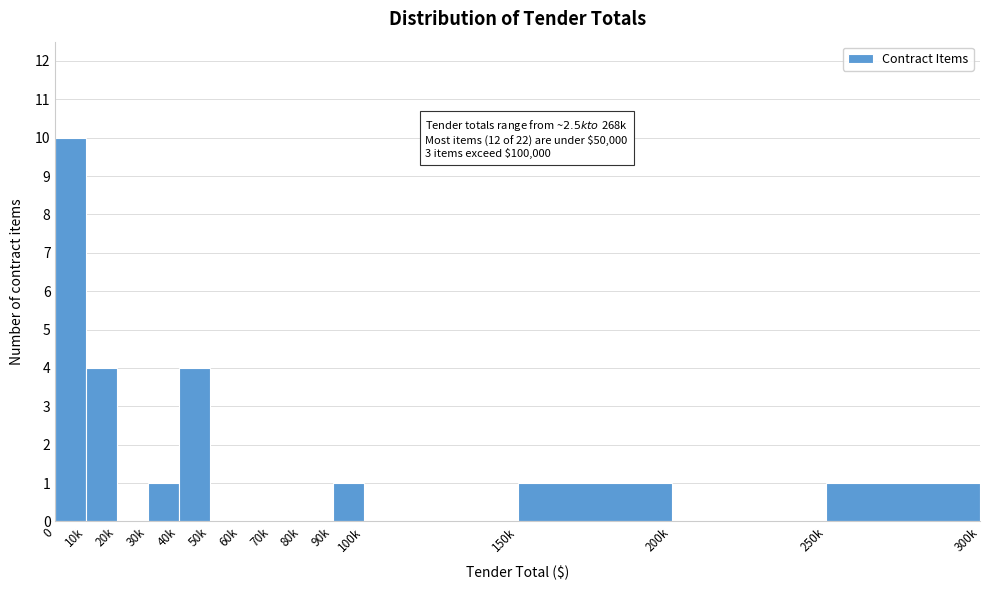

Reading right to left, list all the values displayed in this chart.

250k=1	200k=0	150k=1	100k=0	90k=1	80k=0	70k=0	60k=0	50k=0	40k=4	30k=1	20k=0	10k=4	0=10